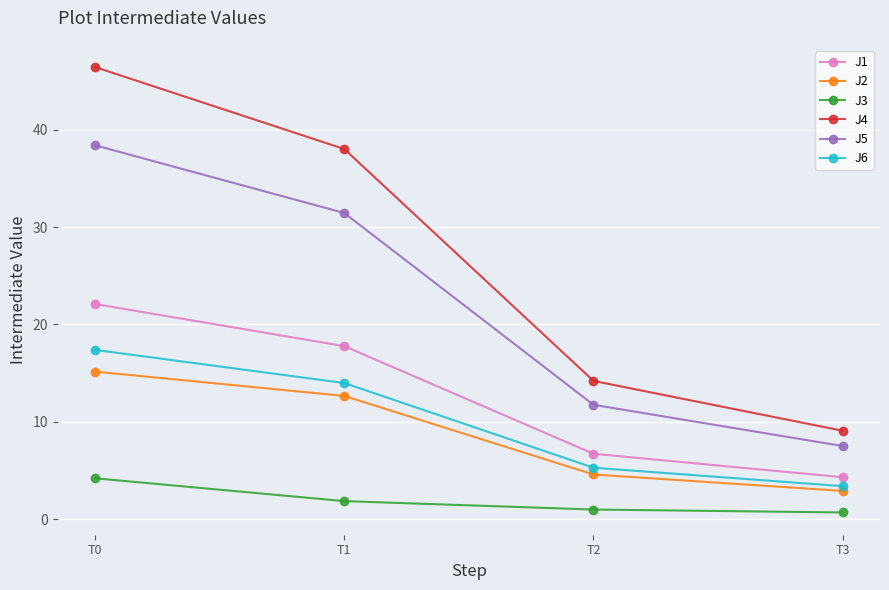

What is the value of the J6 point at the 2nd from the left?

14.0